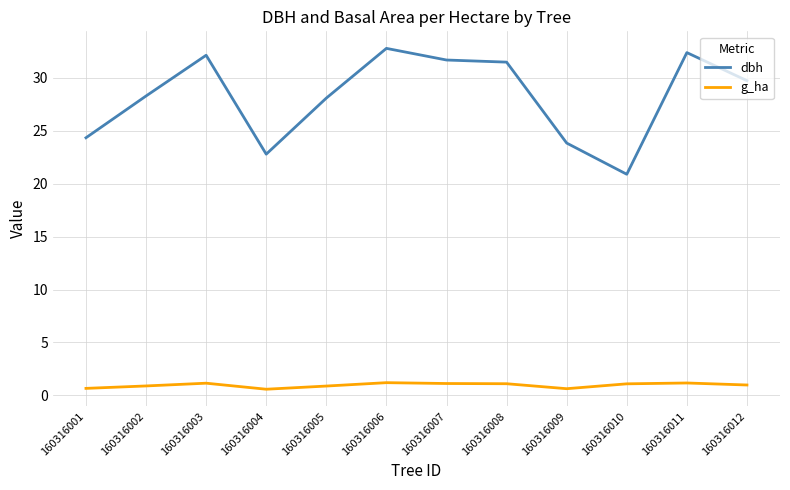

Which series has the largest total across all categories?

dbh